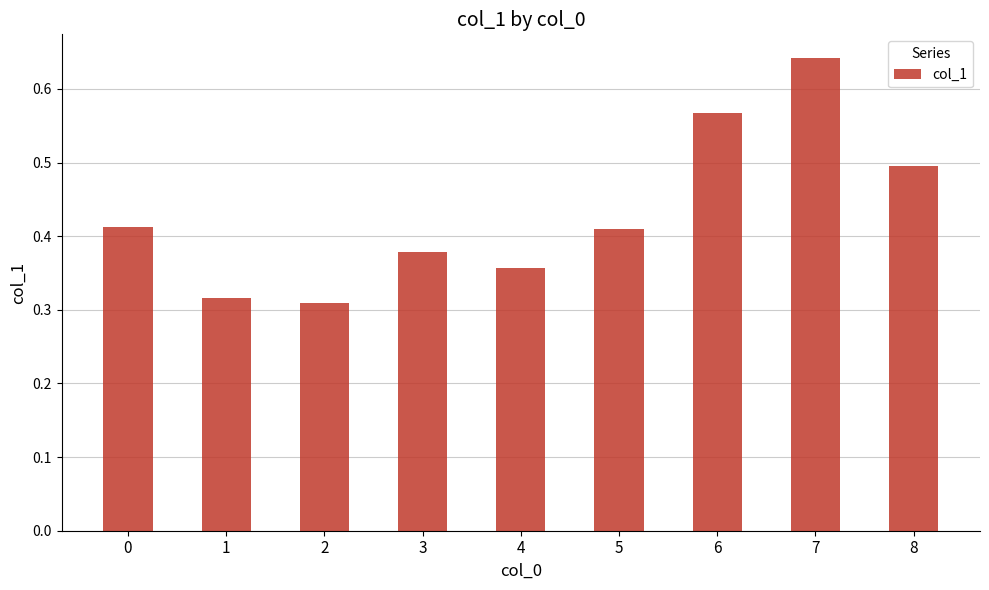

The value at 5 is 0.1. True or false?

False